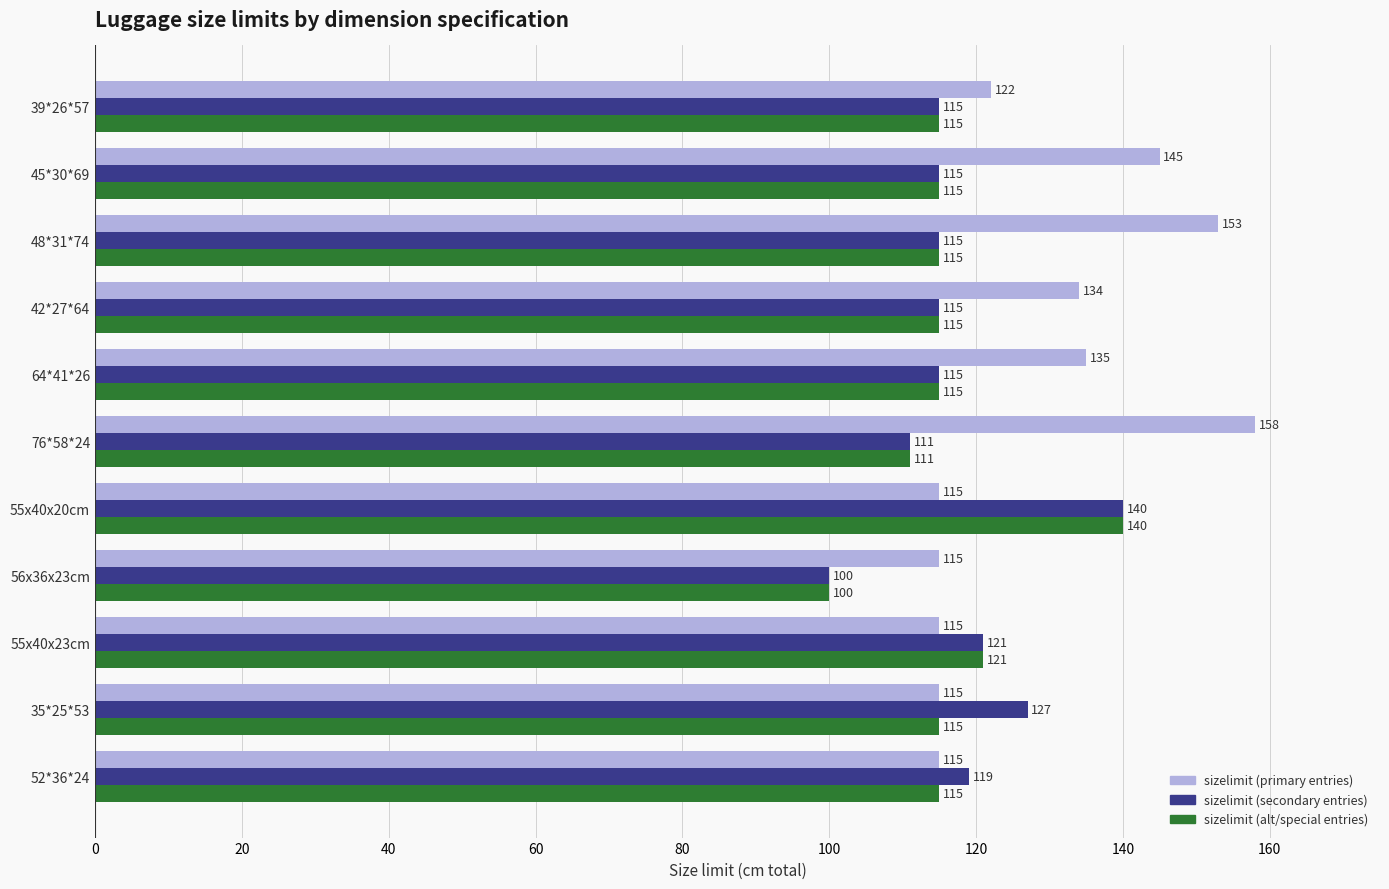

What is the greatest value displayed?

158